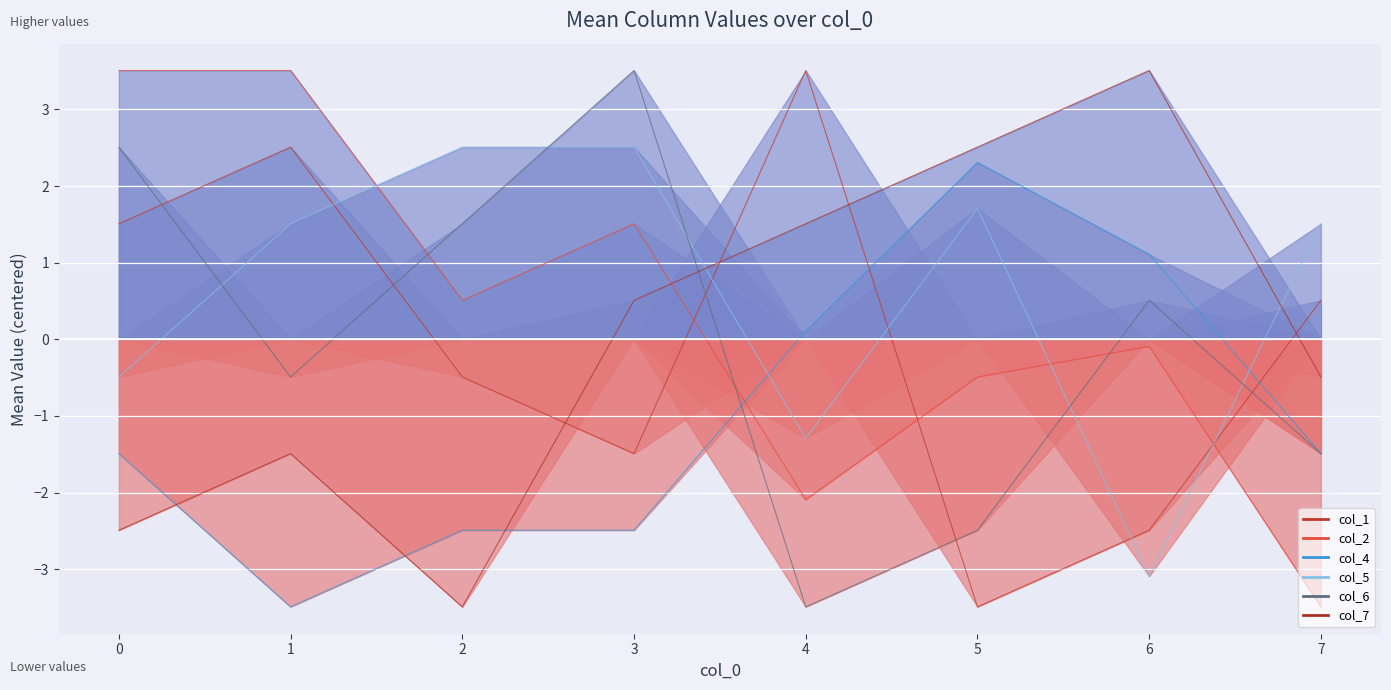

Between 0 and 3, which series saw the biggest shift?

col_2